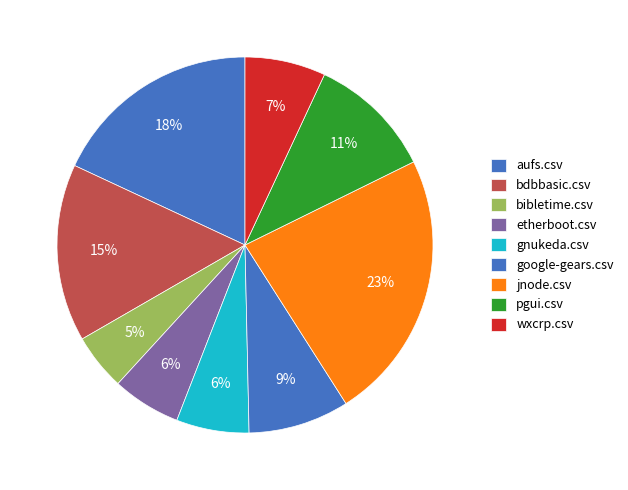

Does jnode.csv represent more than half of the total?

No